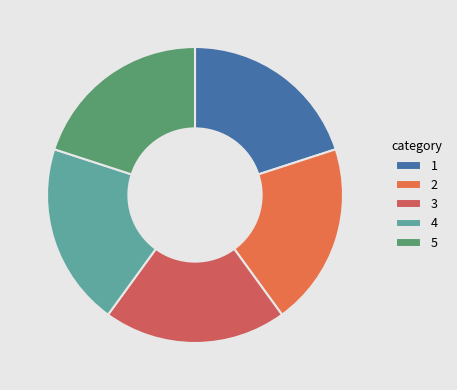

How many segments does this pie chart have?

5